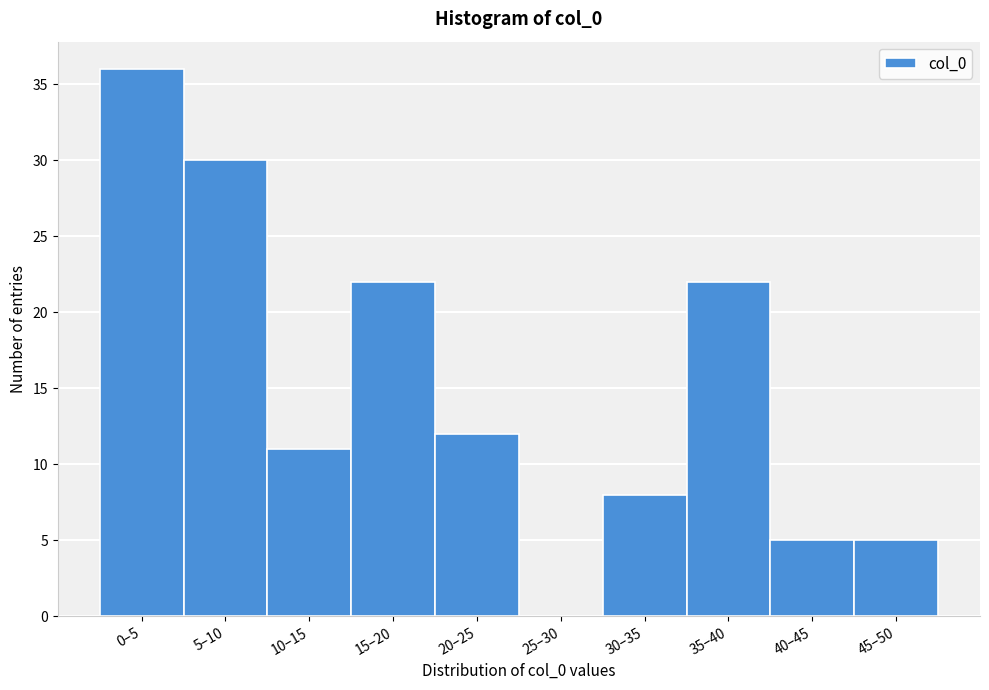

Reading left to right, extract all data points from this chart.

0–5=36	5–10=30	10–15=11	15–20=22	20–25=12	25–30=0	30–35=8	35–40=22	40–45=5	45–50=5